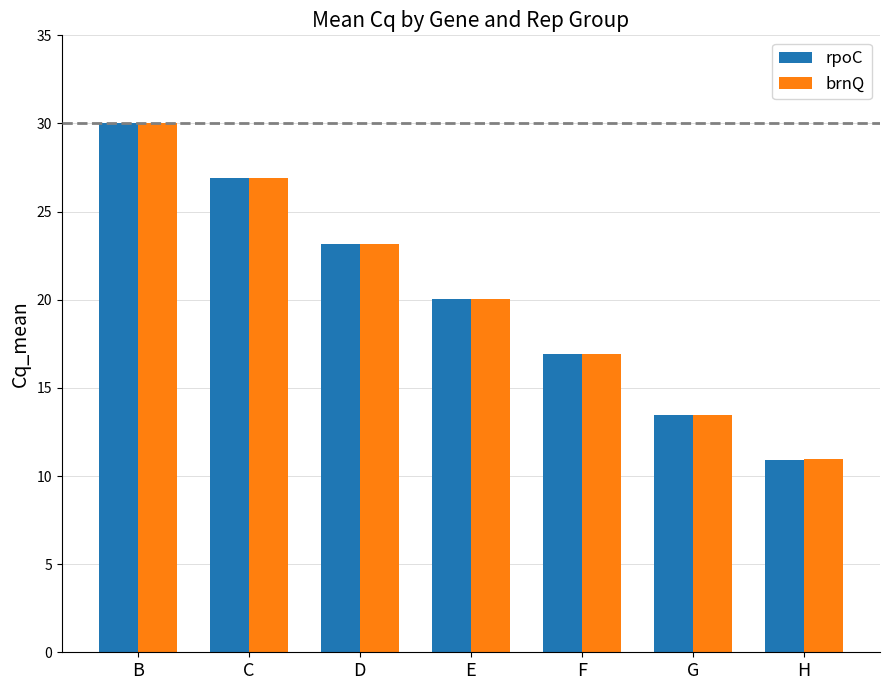

At which category is the sum across all series the highest?

B